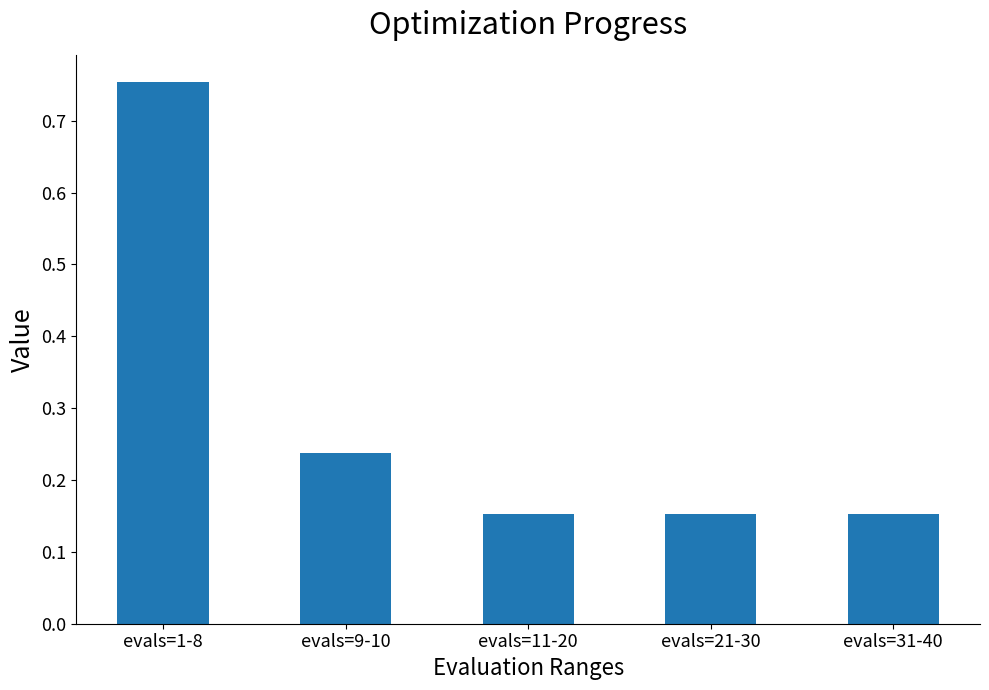

Between evals=9-10 and evals=21-30, which is larger?

evals=9-10